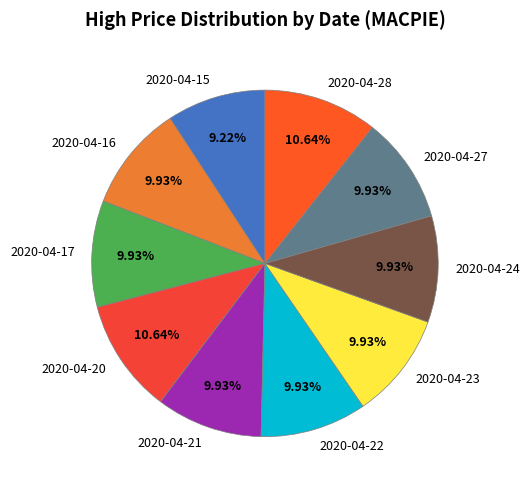

Between 2020-04-20 and 2020-04-24, which is larger?

2020-04-20